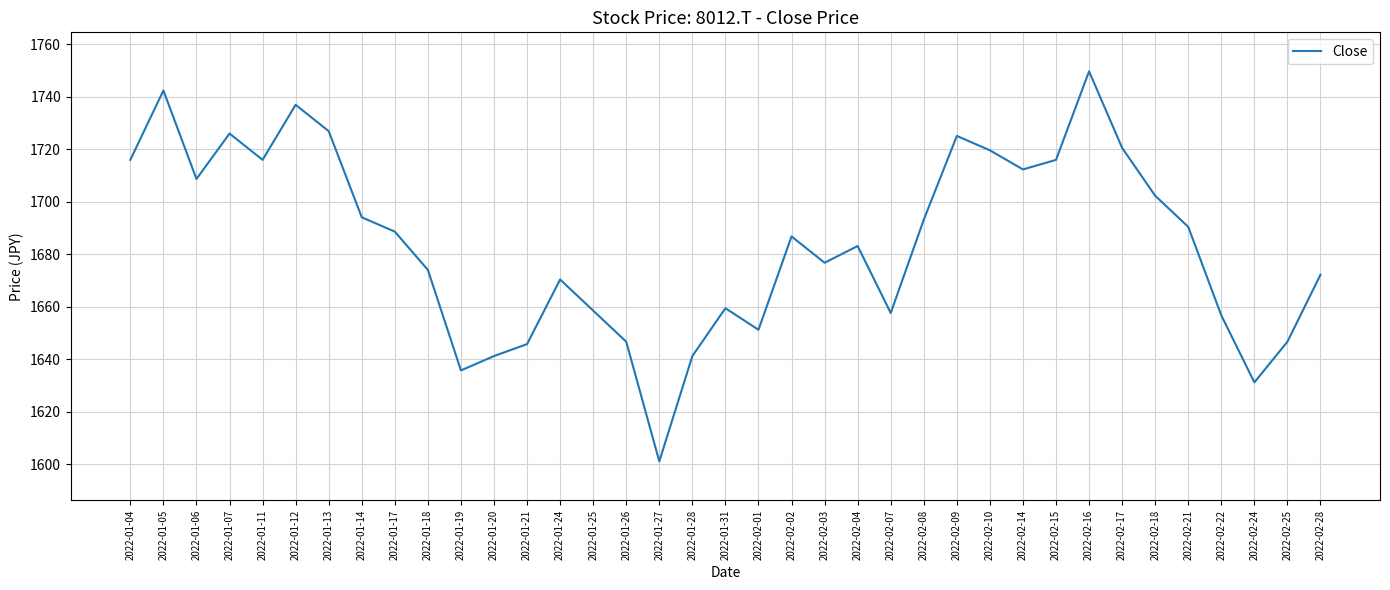

What position from the left is 2022-01-18?

10